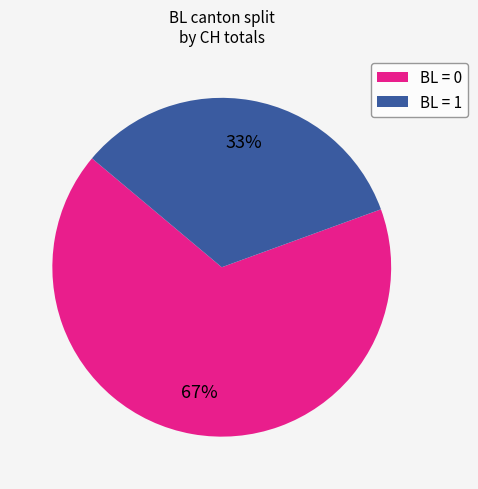

Which has a higher value, BL = 0 or BL = 1?

BL = 0